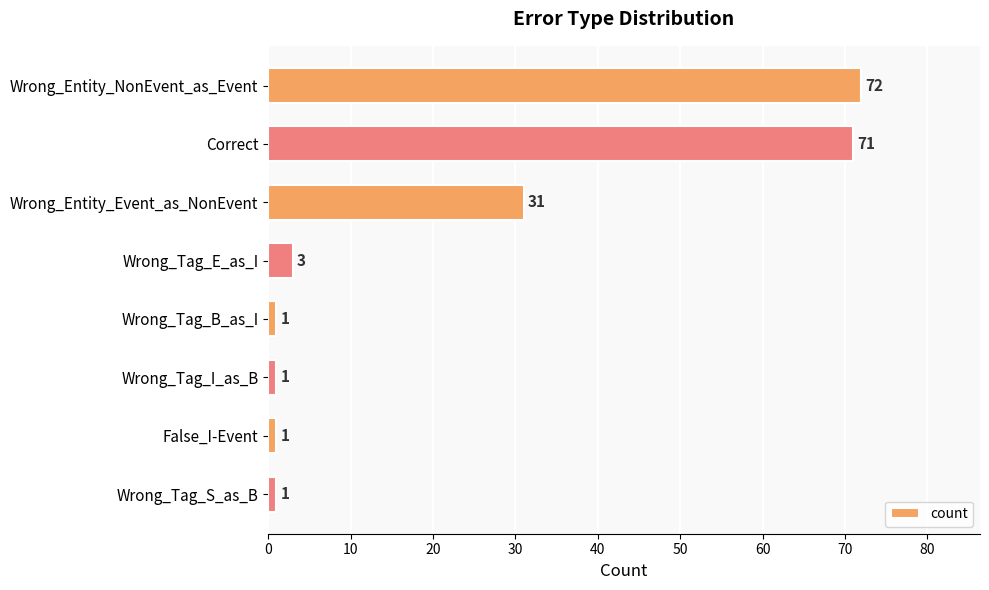

How many values are below 3?

4